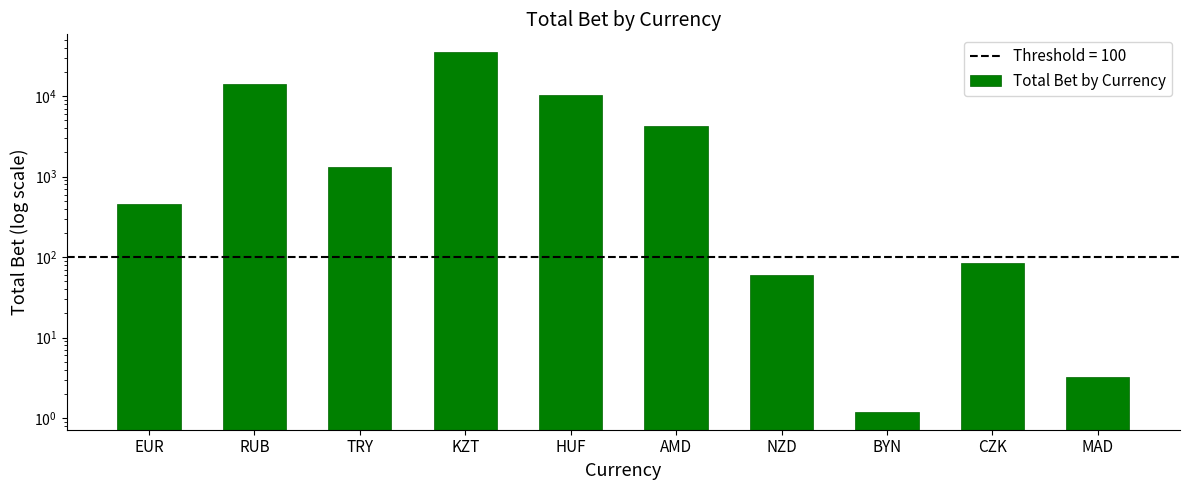

How many bars are there in total?

10